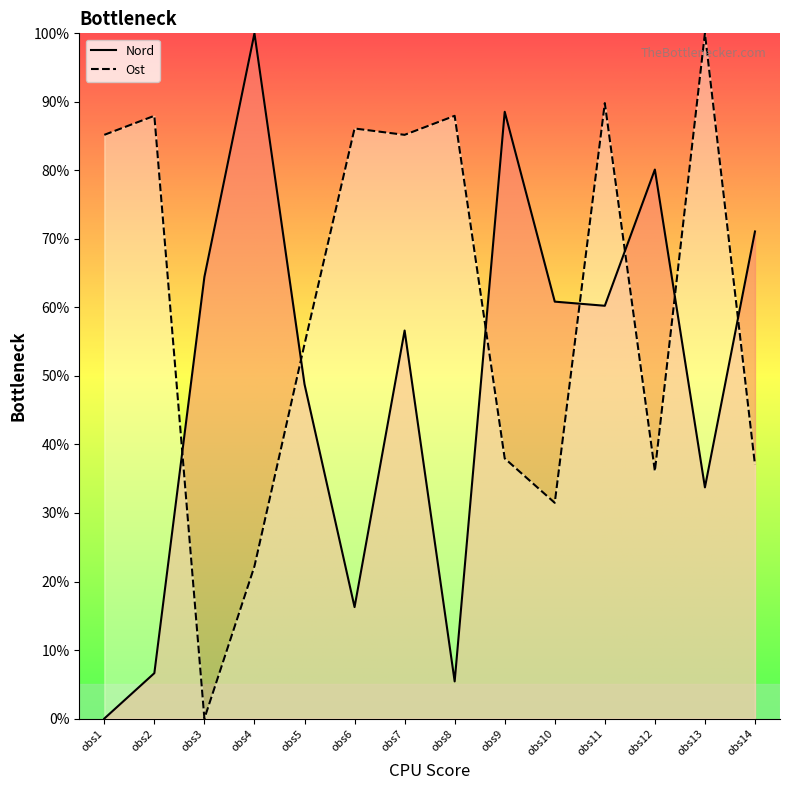

How many categories are shown in the chart?

14